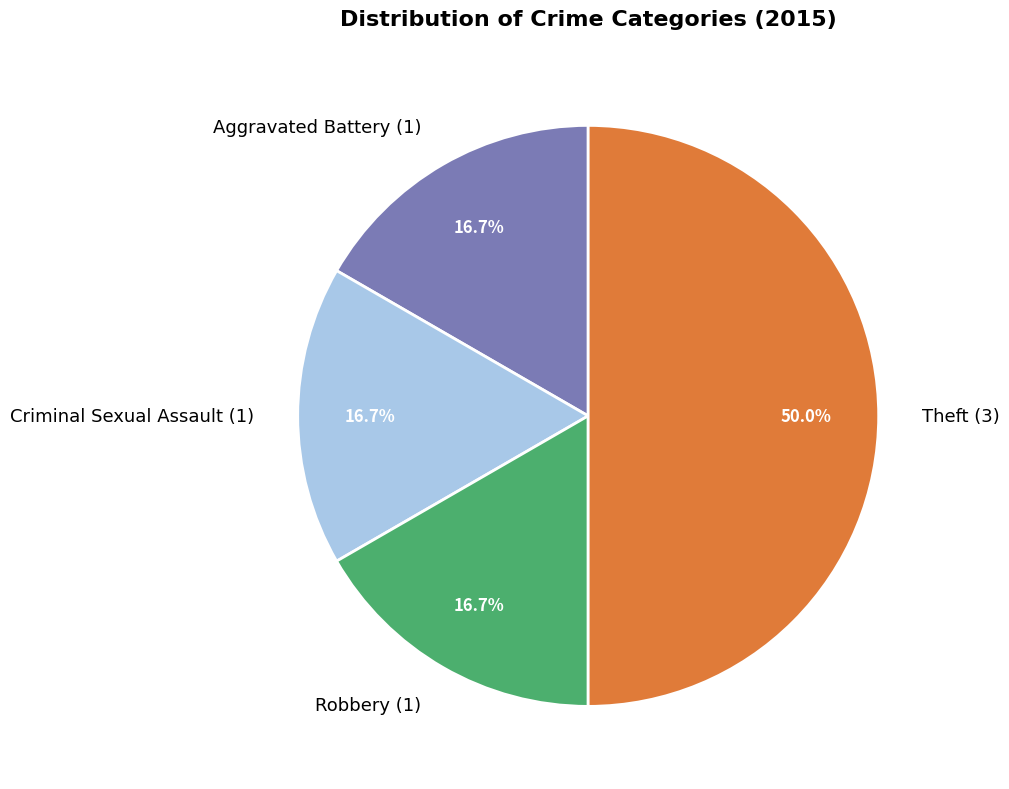

Do Theft (3) and Robbery (1) together represent more than half of the pie?

Yes